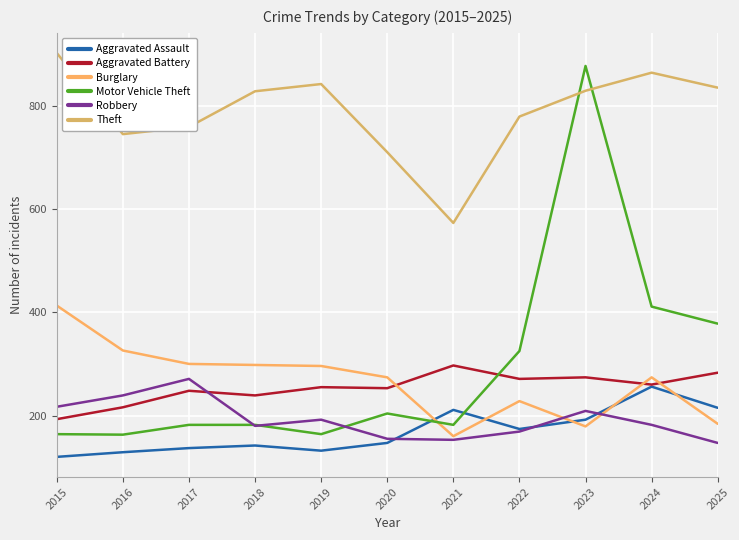

True or false: Aggravated Assault and Aggravated Battery intersect in this chart.

False